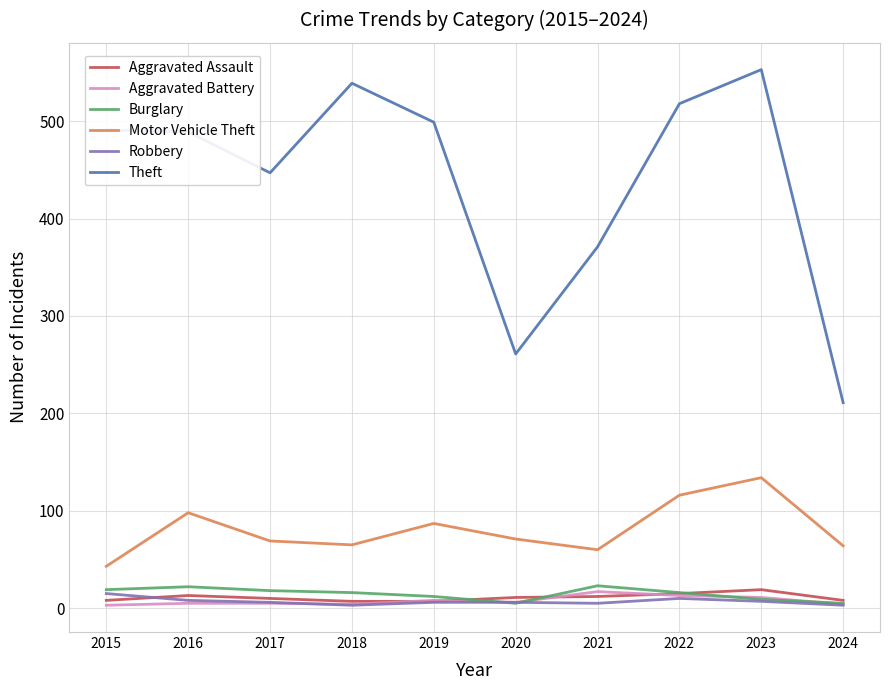

Which series has the widest spread of values?

Theft